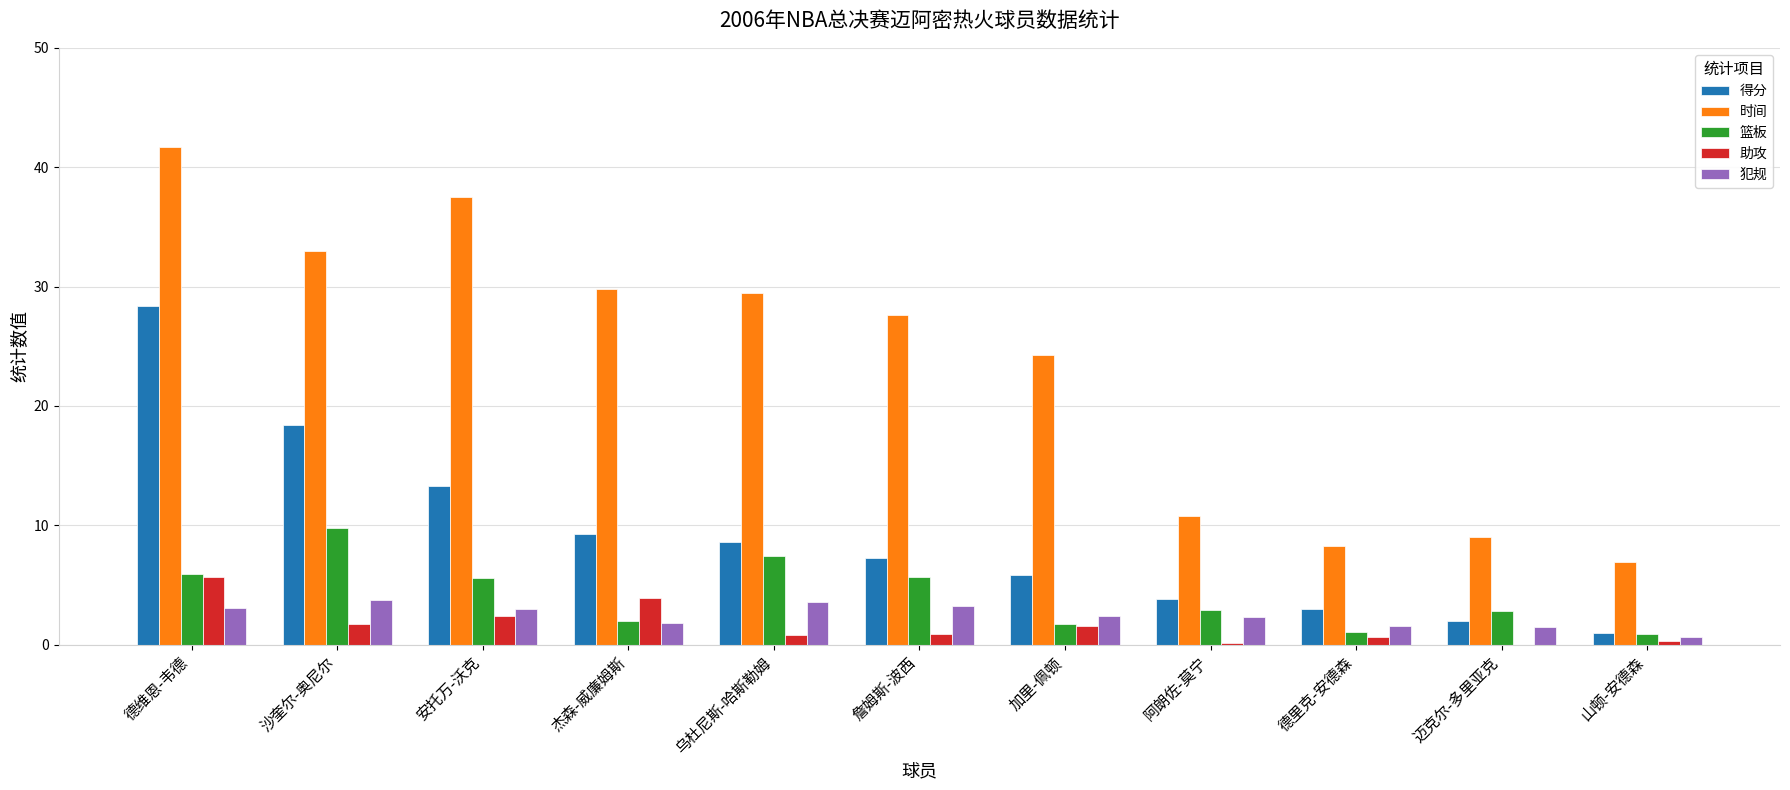

The value of 时间 at 加里-佩顿 is 24.3. True or false?

True